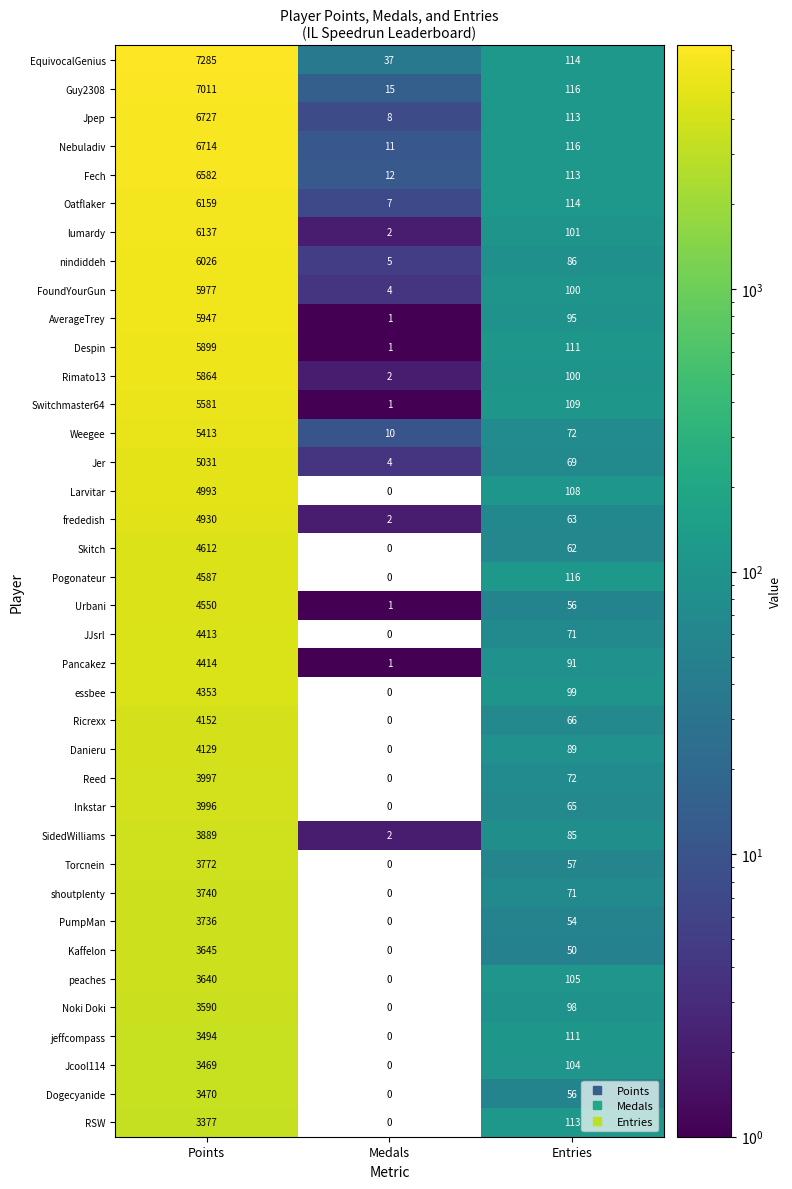

List the series in order of their peak value, lowest first.

RSW, Jcool114, Dogecyanide, jeffcompass, Noki Doki, peaches, Kaffelon, PumpMan, shoutplenty, Torcnein, SidedWilliams, Inkstar, Reed, Danieru, Ricrexx, essbee, JJsrl, Pancakez, Urbani, Pogonateur, Skitch, frededish, Larvitar, Jer, Weegee, Switchmaster64, Rimato13, Despin, AverageTrey, FoundYourGun, nindiddeh, lumardy, Oatflaker, Fech, Nebuladiv, Jpep, Guy2308, EquivocalGenius